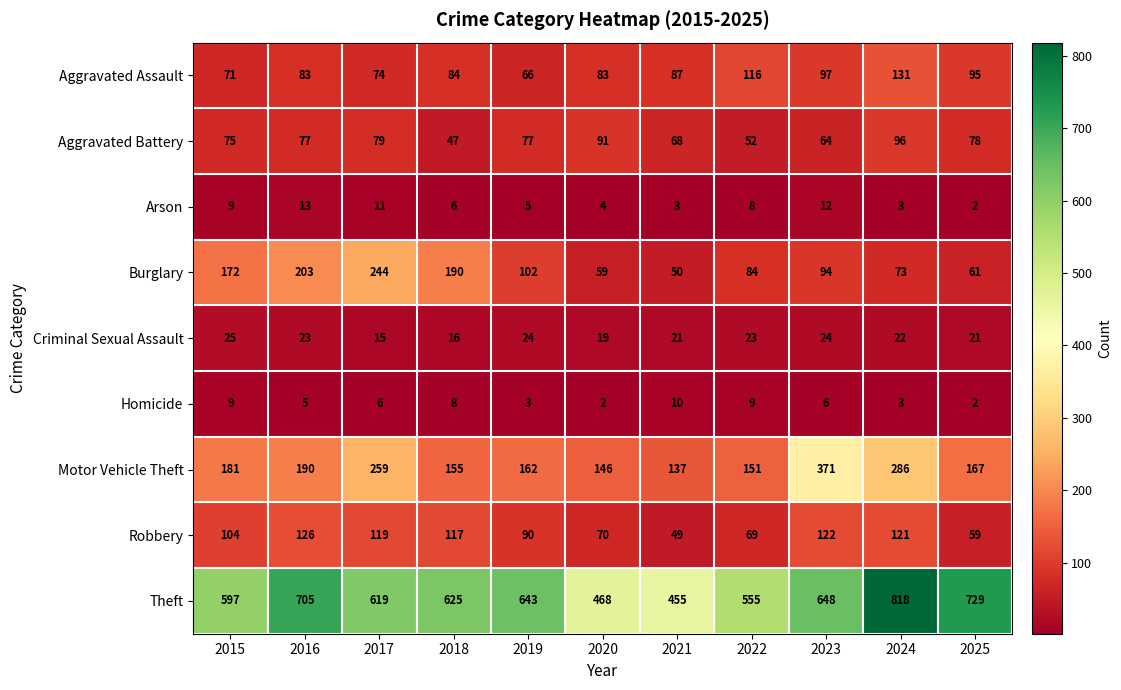

Which series has the widest spread of values?

Theft